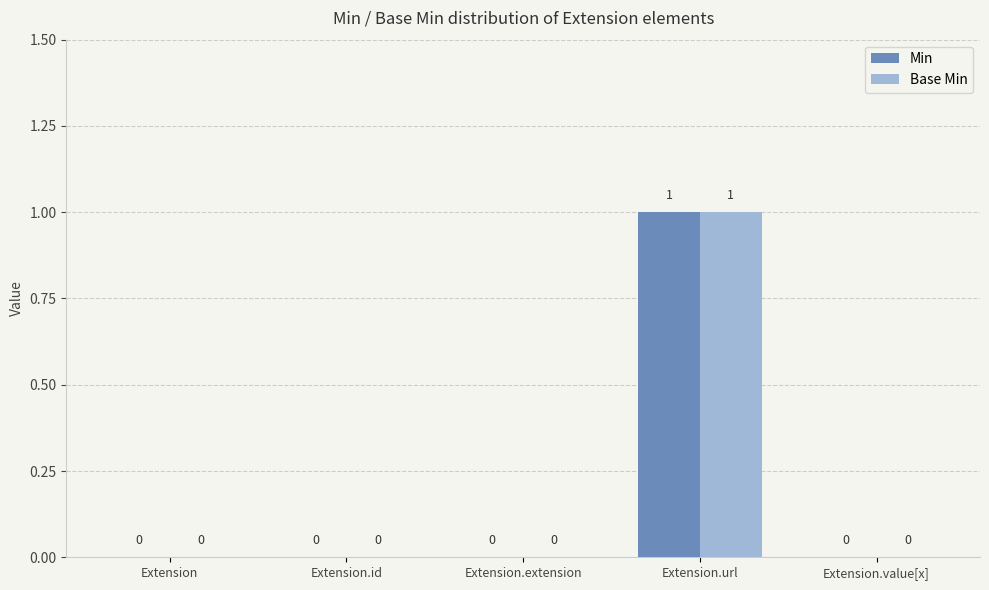

What are all the series names shown in the legend?

Min, Base Min